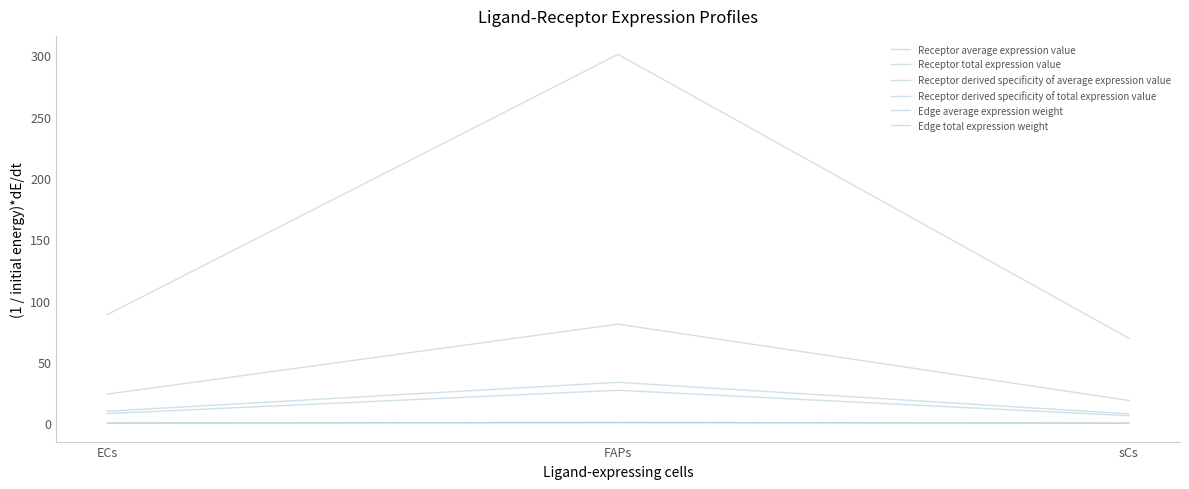

What is the total value across all series at sCs?

102.2